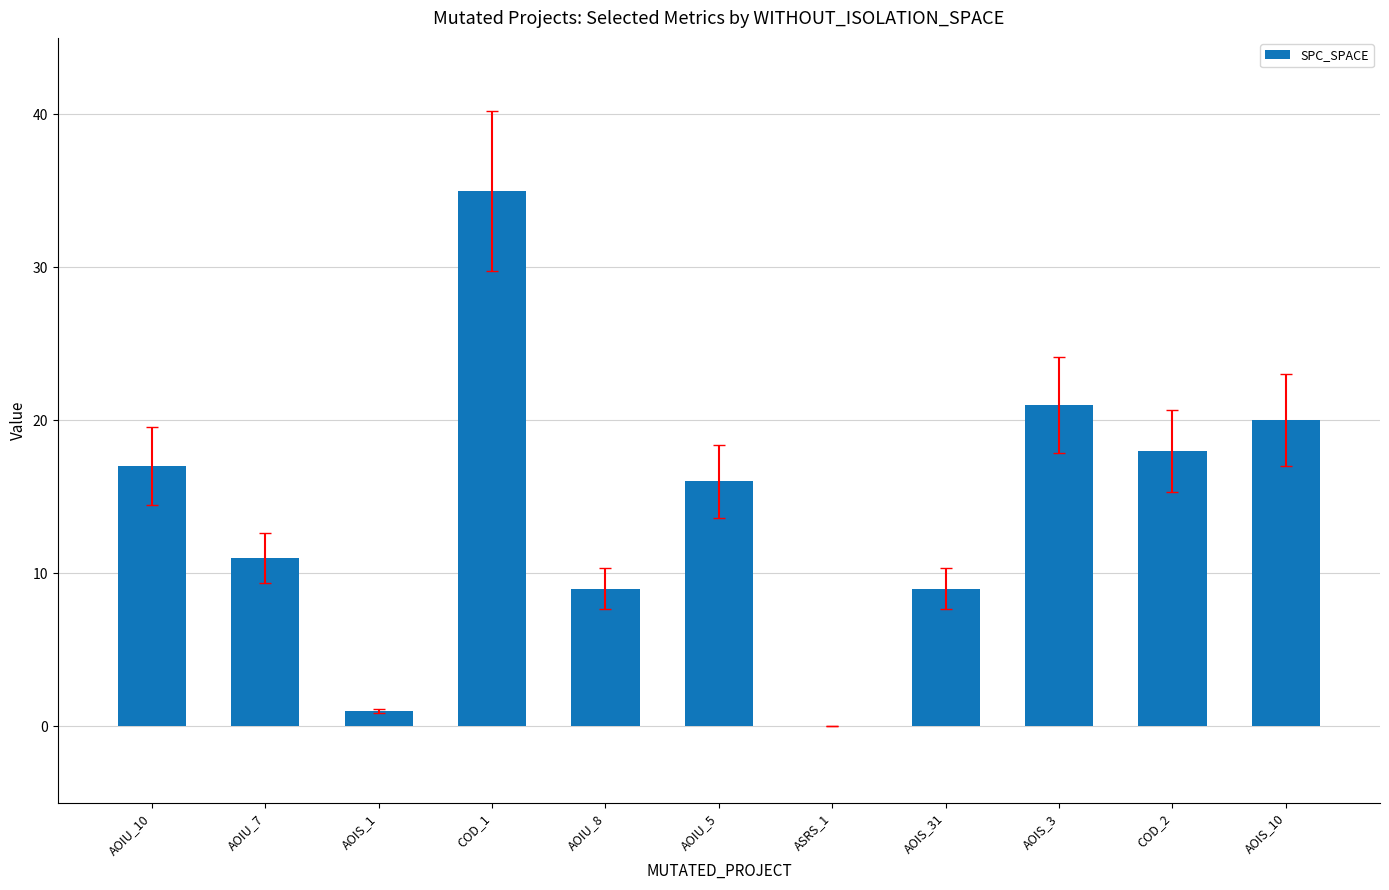

Is it true that the value at AOIS_1 is 1?

True